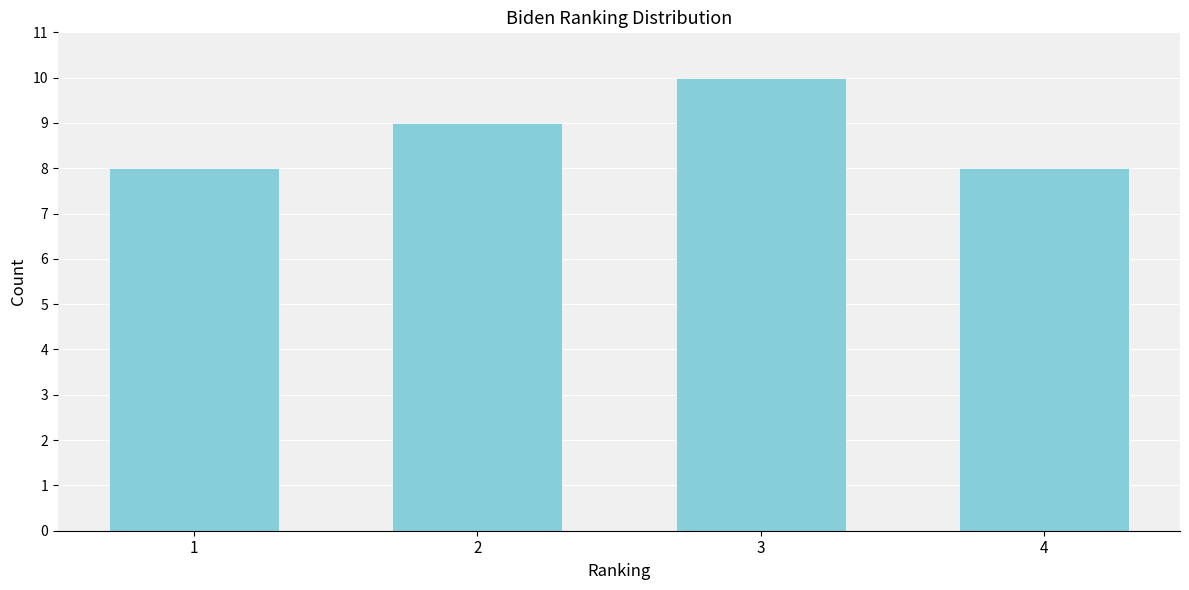

Reading right to left, extract all data points from this chart.

4=8	3=10	2=9	1=8